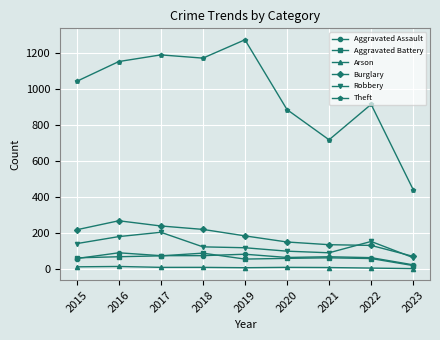

What is the sum of all Burglary values?

1597